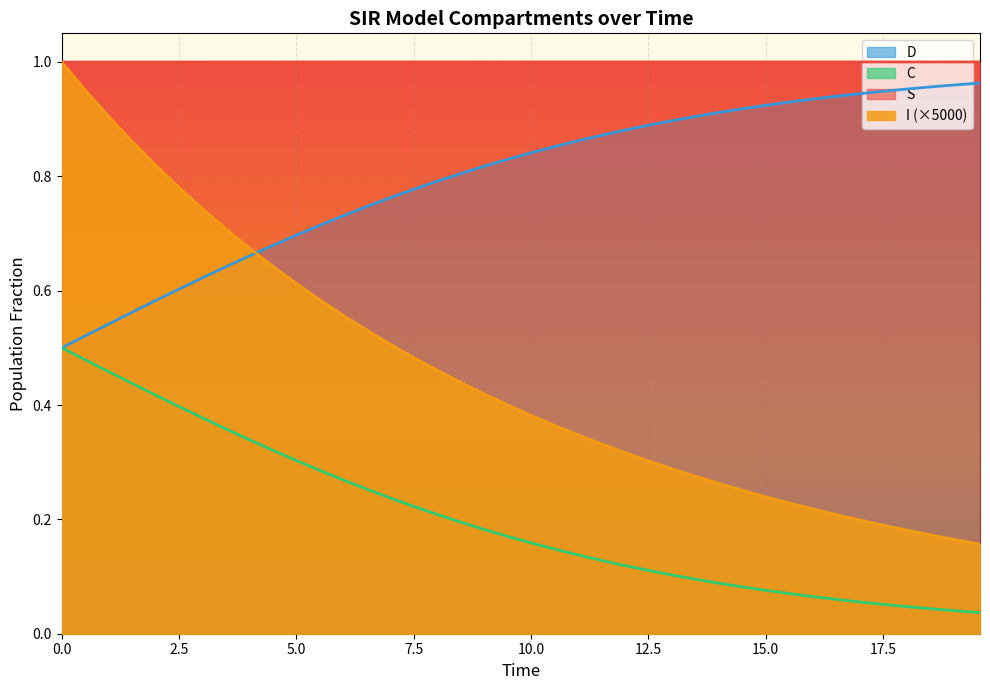

True or false: S and C cross at least once.

False